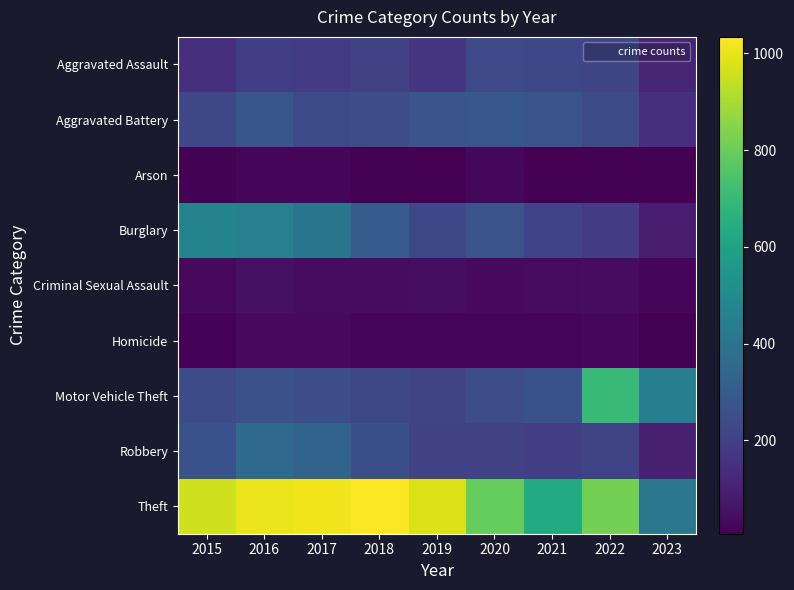

At which category does the chart reach its peak across all series?

2018